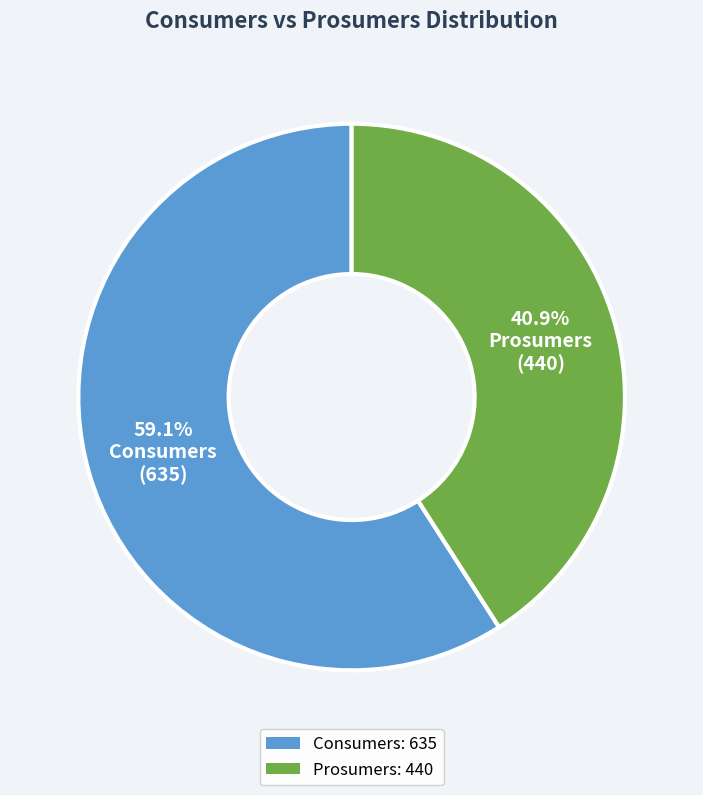

Approximately how many times larger is the value at Prosumers compared to Consumers?

0.7